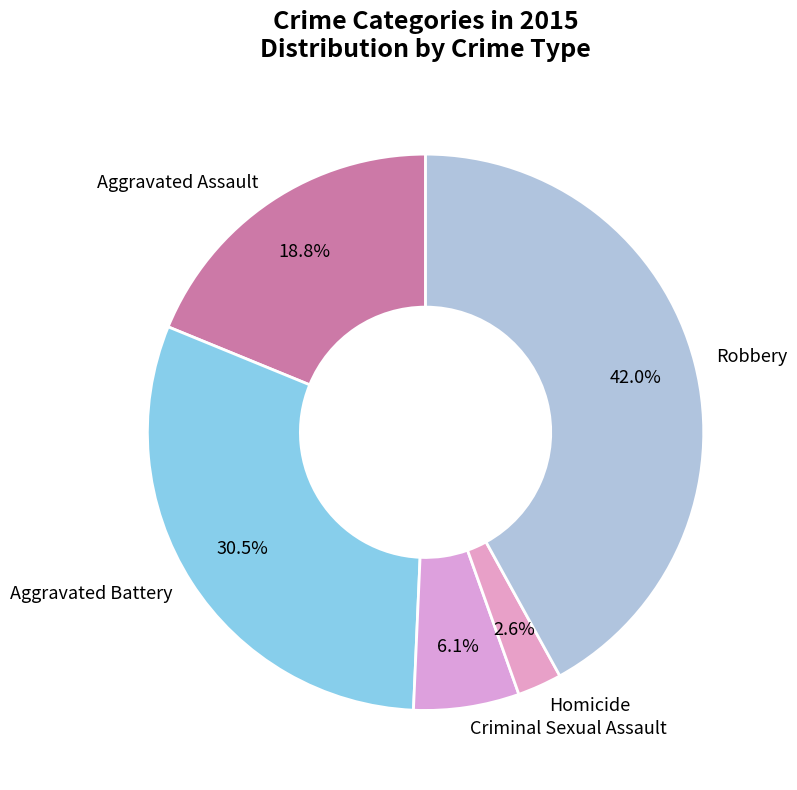

True or false: Aggravated Assault accounts for 19% of the total.

True